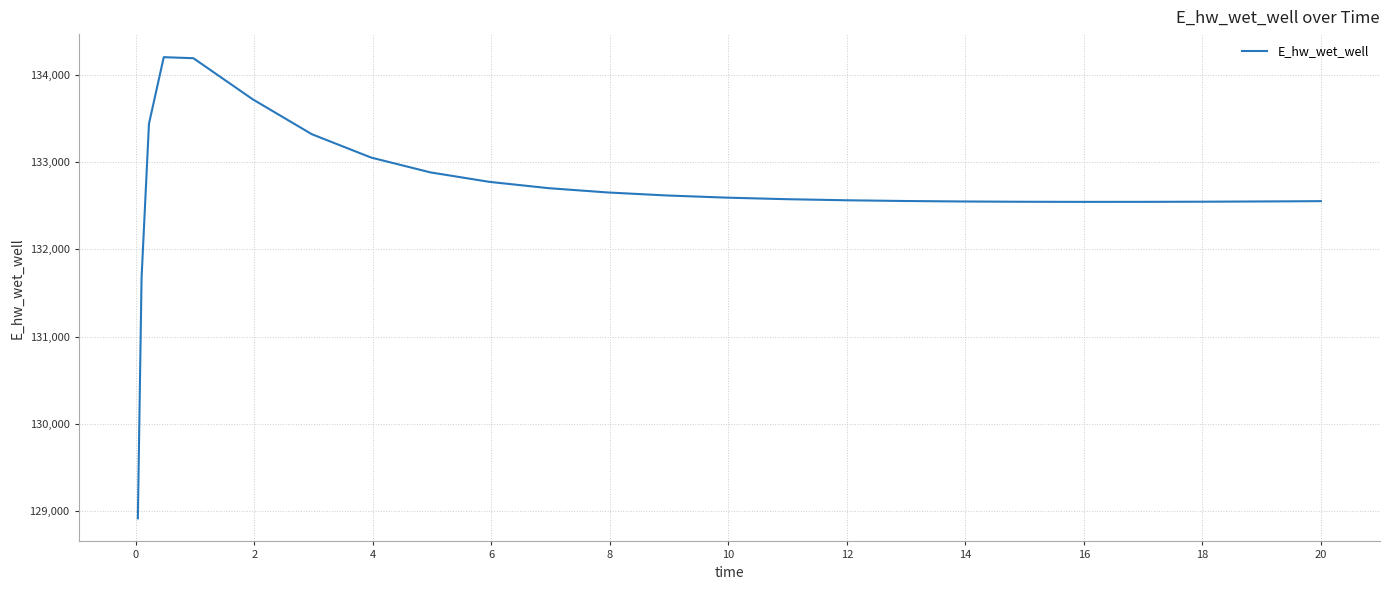

True or false: the data has more than 0 interior local peaks.

True